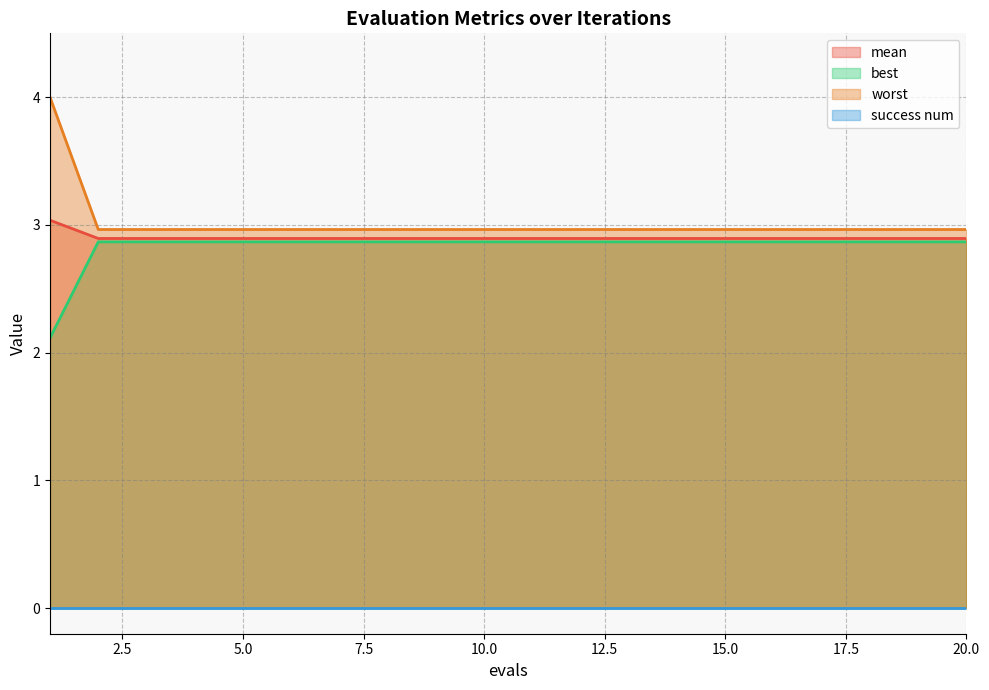

True or false: best and mean cross at least once.

False